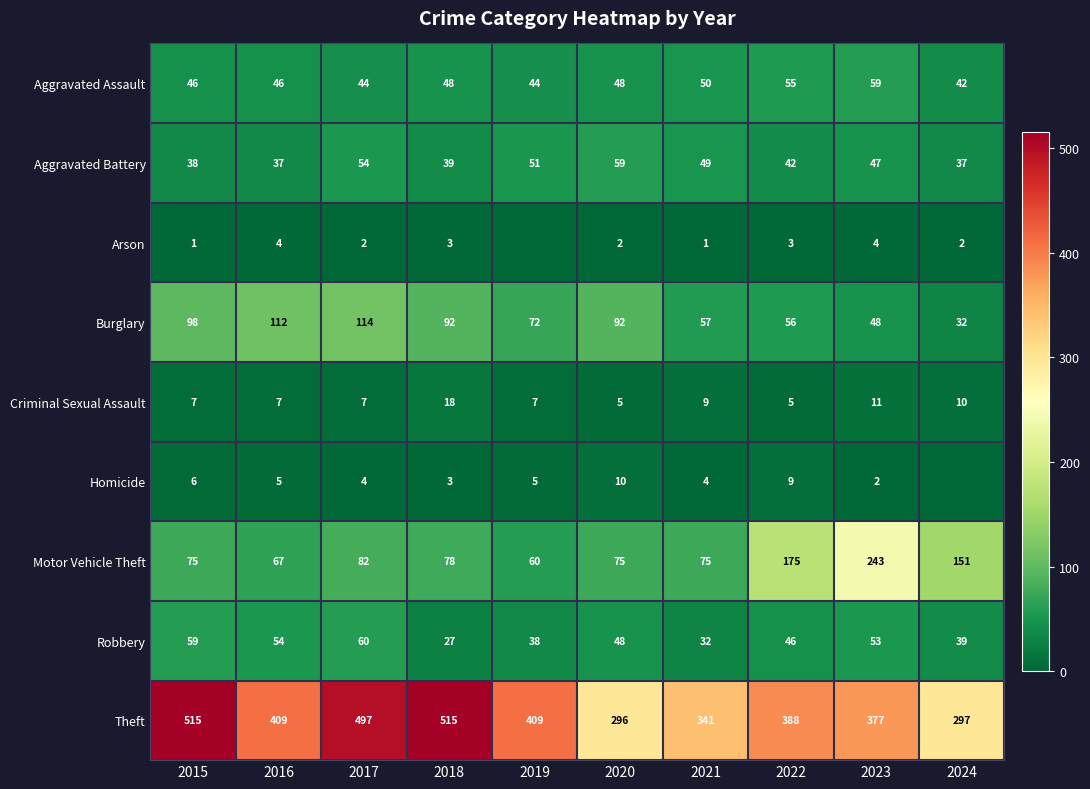

What is the maximum value shown in the chart?

515